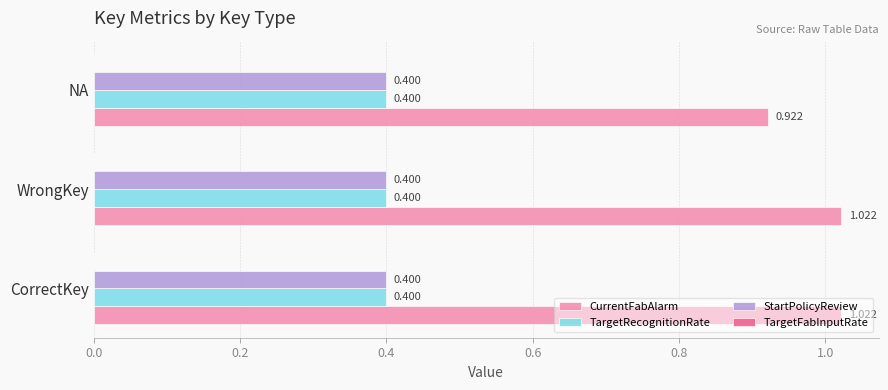

Which series has the largest total across all categories?

CurrentFabAlarm